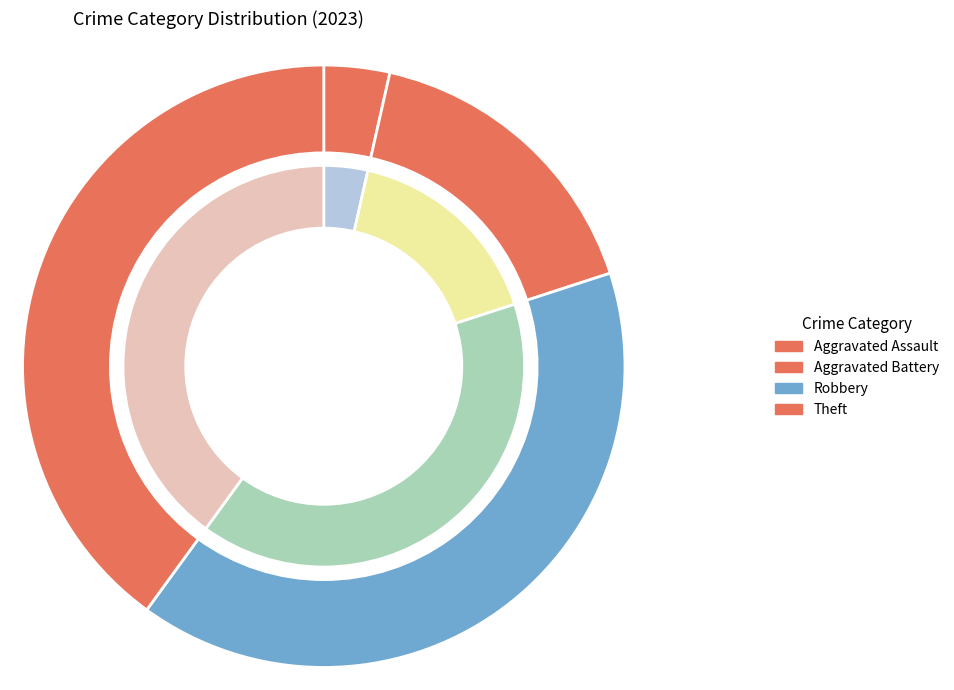

True or false: Robbery accounts for 51% of the total.

False